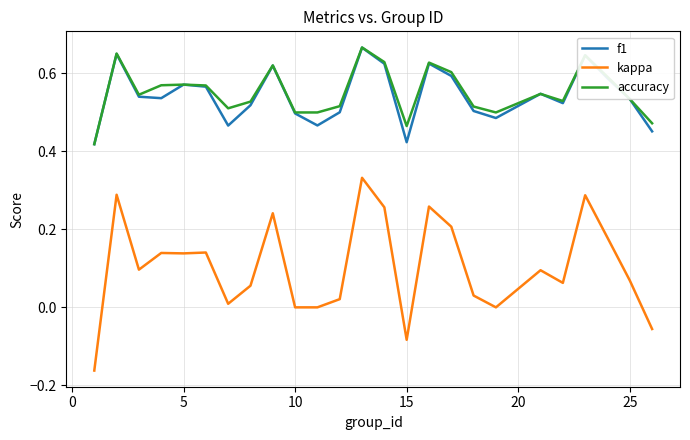

Does the chart display data point markers on the line(s)?

No